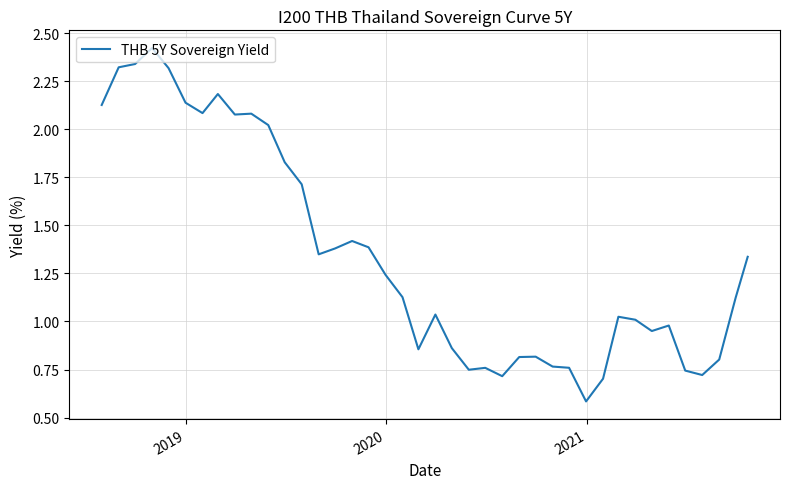

What is the minimum value shown in the chart?

0.6